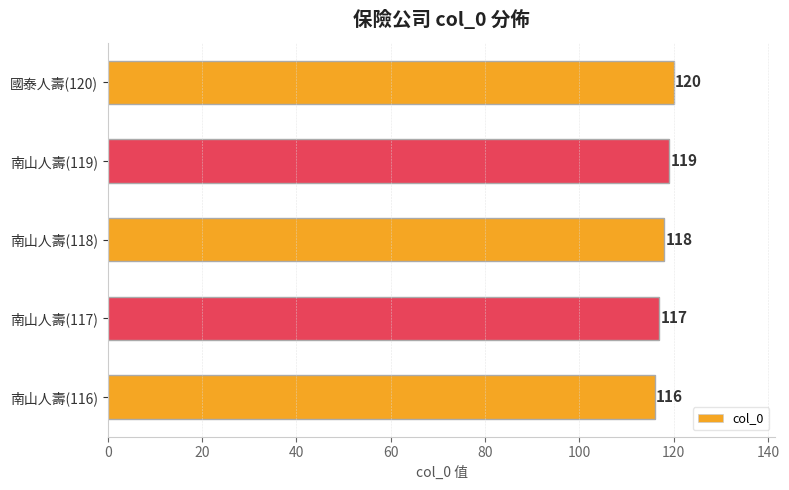

What is the change in value from 南山人壽(117) to 南山人壽(119)?

+2